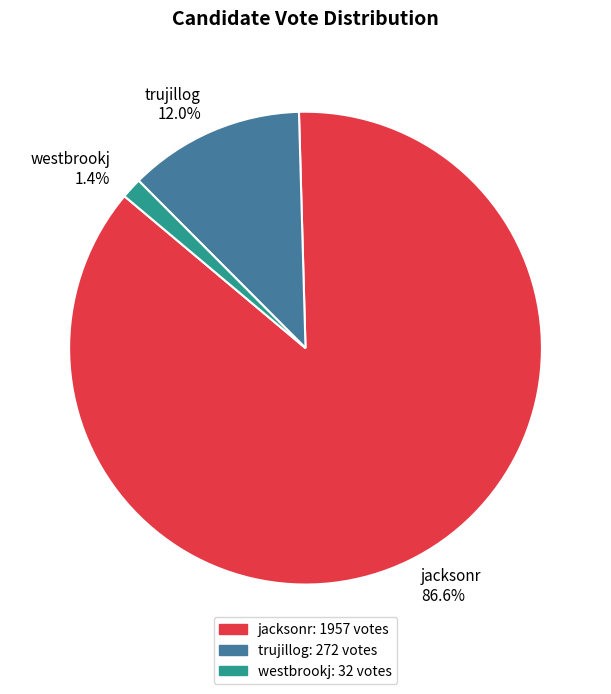

What portion of the pie excludes jacksonr?

13.4%